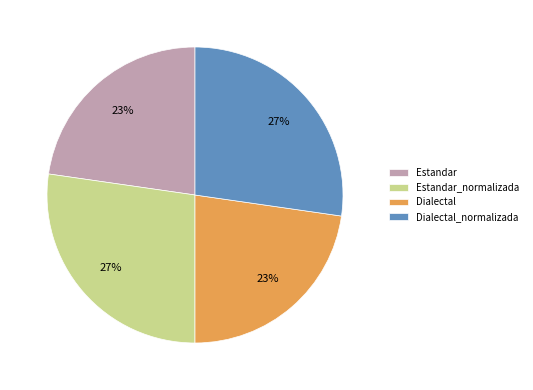

Does Estandar represent more than half of the total?

No